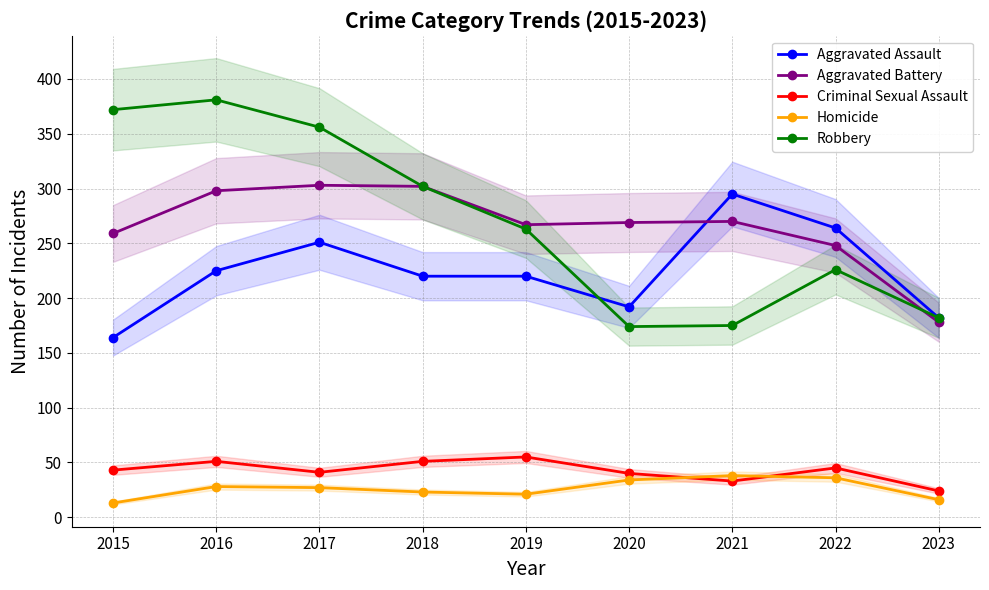

True or false: Homicide and Aggravated Assault intersect in this chart.

False